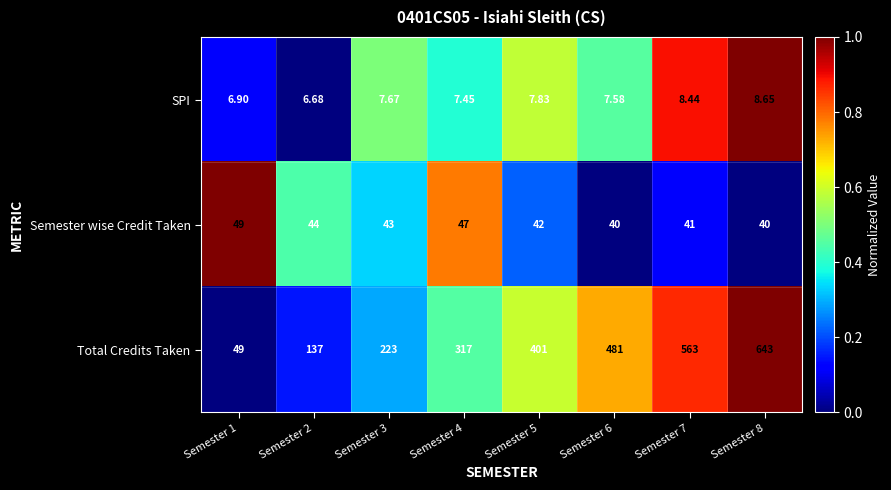

How many distinct data groups are displayed?

3